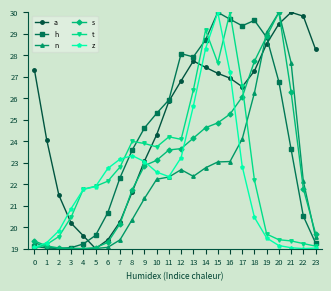

At which category is the sum across all series the highest?

15